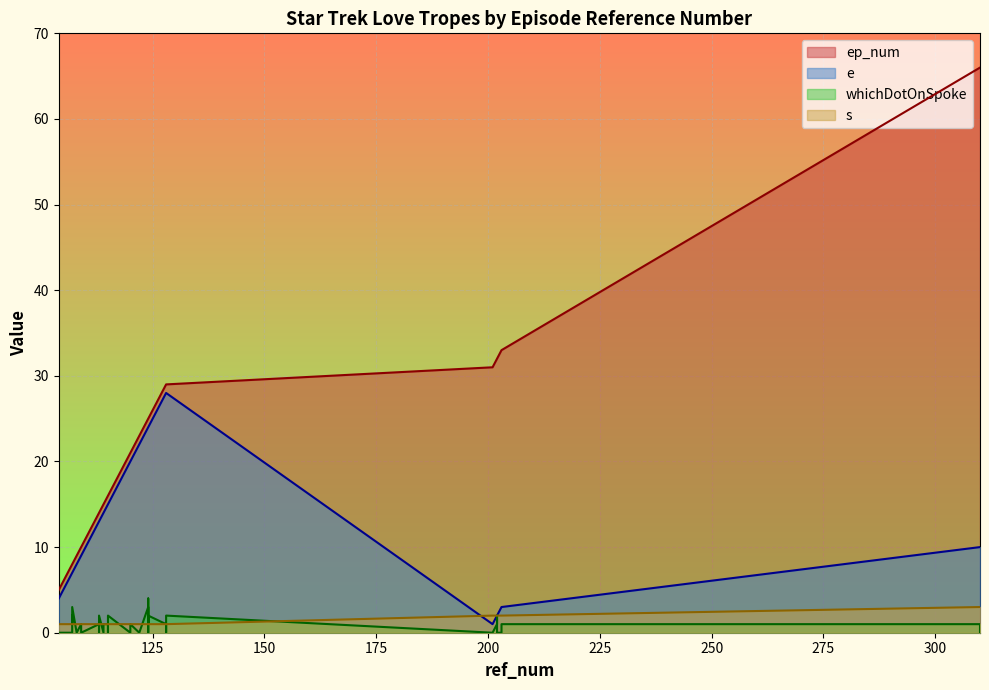

Which series has the widest spread of values?

ep_num